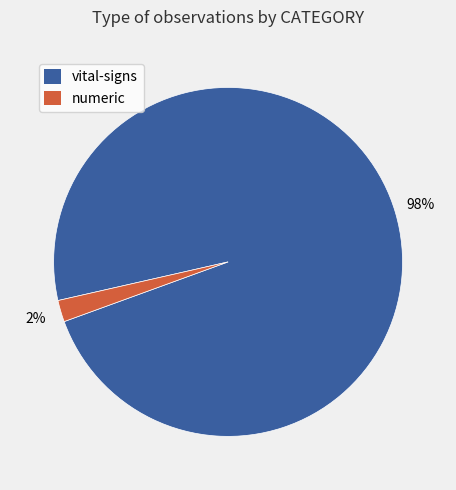

Does numeric represent more than half of the total?

No